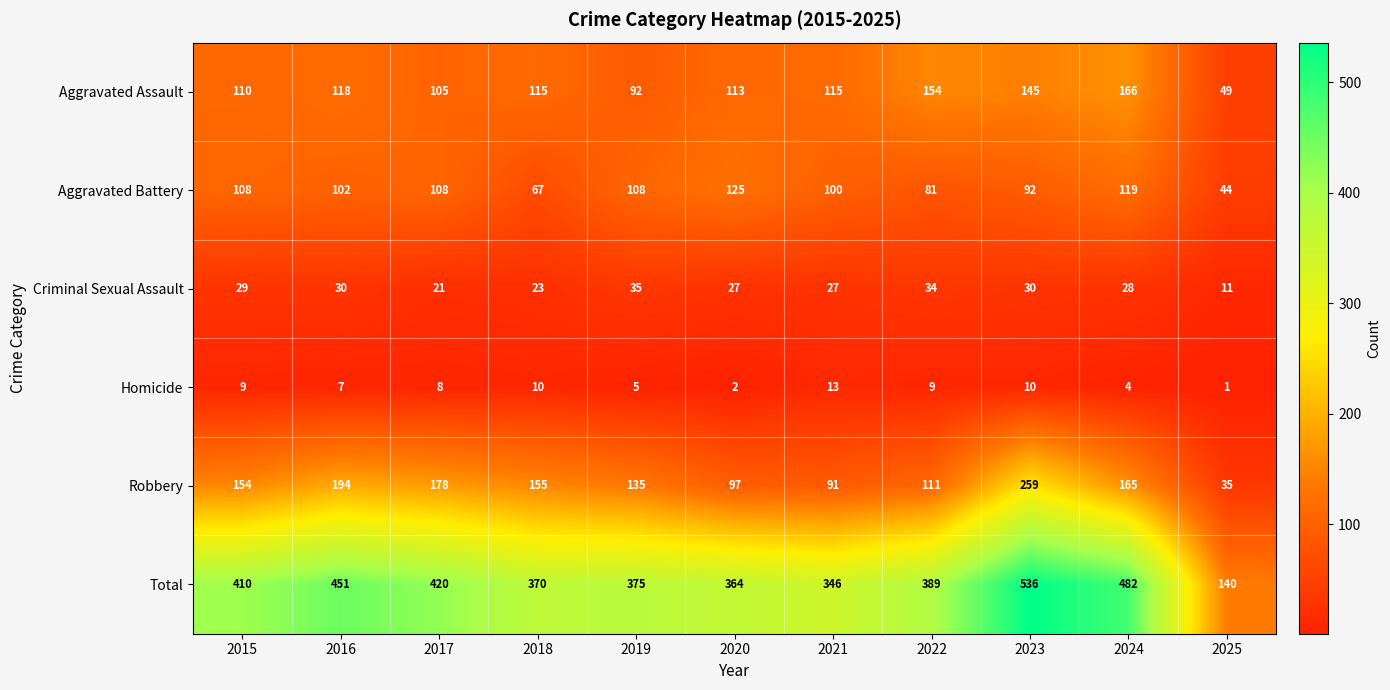

Rank the series by their maximum value, from lowest to highest.

Homicide, Criminal Sexual Assault, Aggravated Battery, Aggravated Assault, Robbery, Total